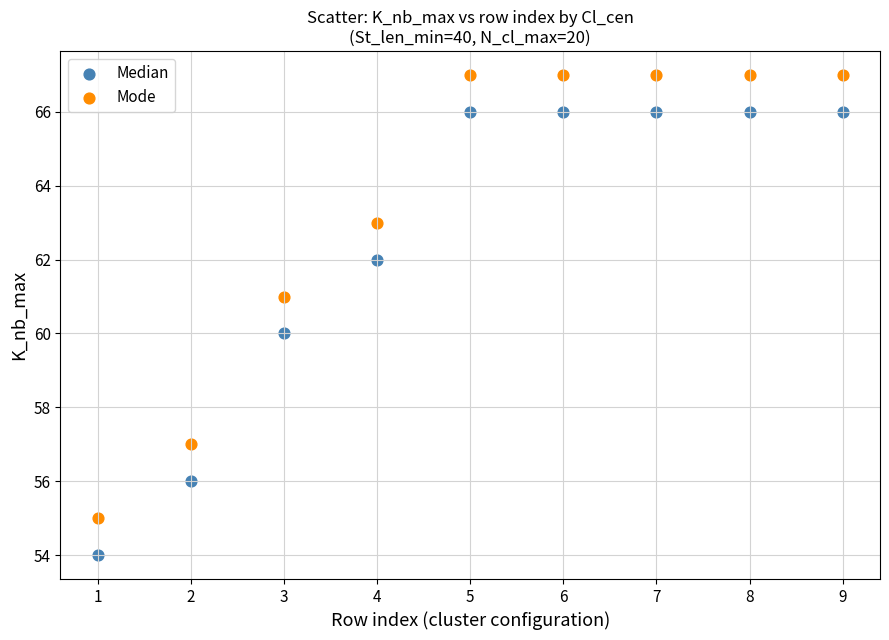

What is the X range (max minus min) for the scatter plot?

8